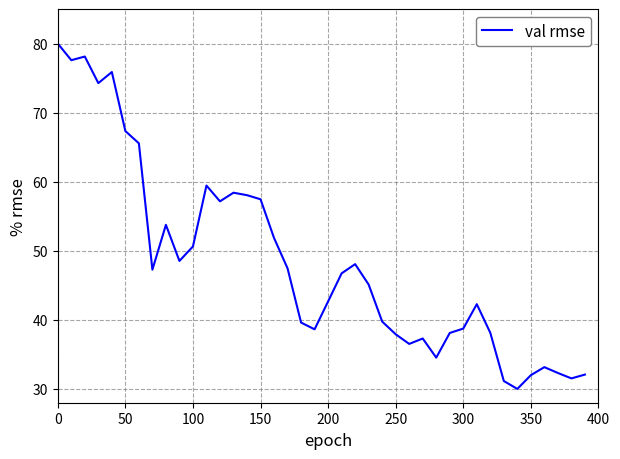

What is the difference between the maximum and minimum values?

50.0